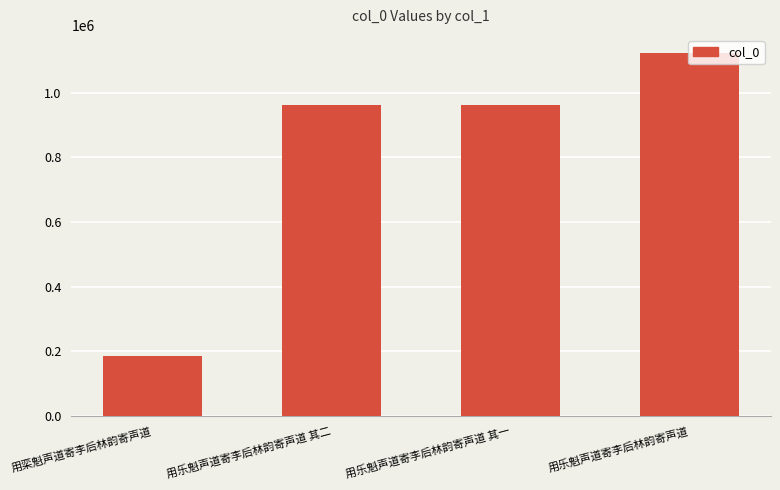

What is the difference between the values at 用乐魁声道寄李后林韵寄声道 其一 and 用乐魁声道寄李后林韵寄声道 其二?

1